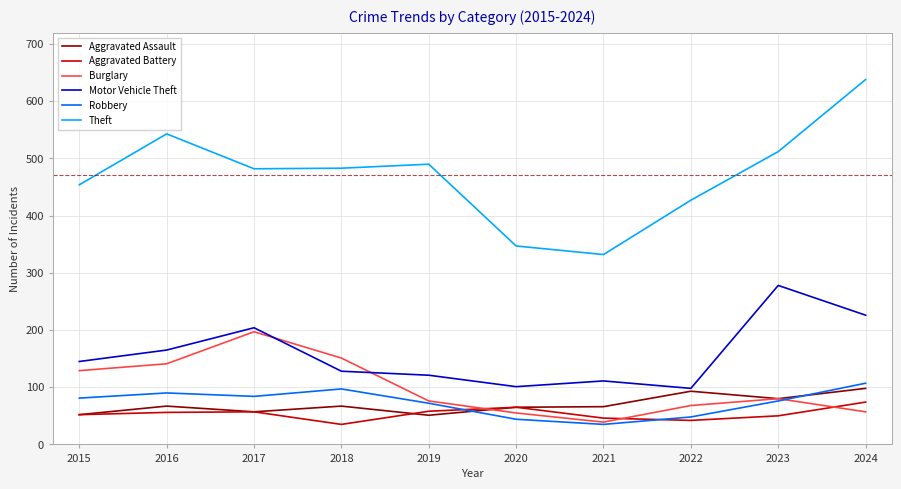

What is the average value of the Robbery series?

73